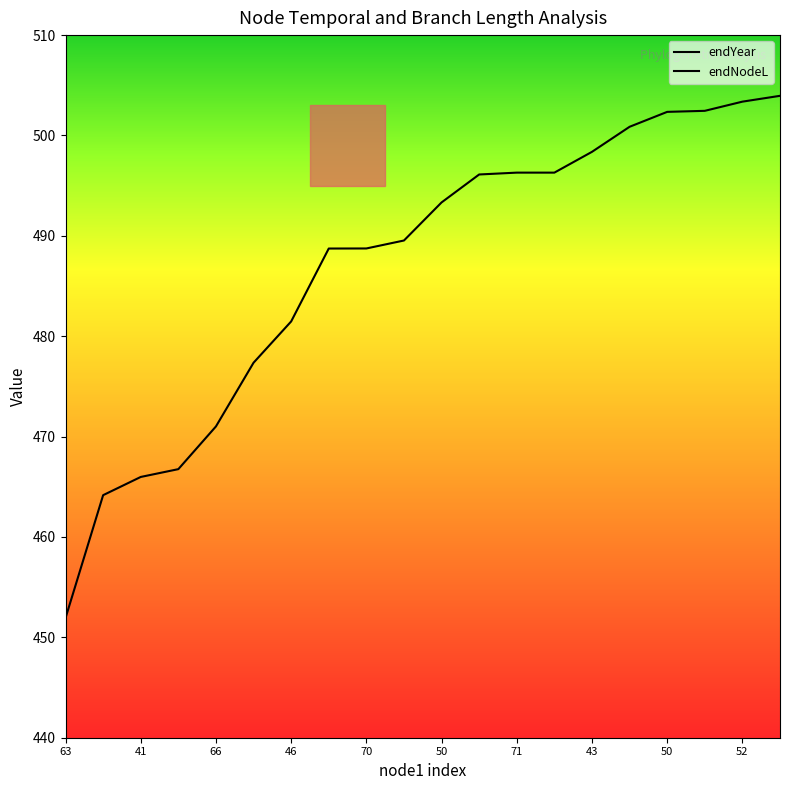

Count the number of categories in the chart.

20